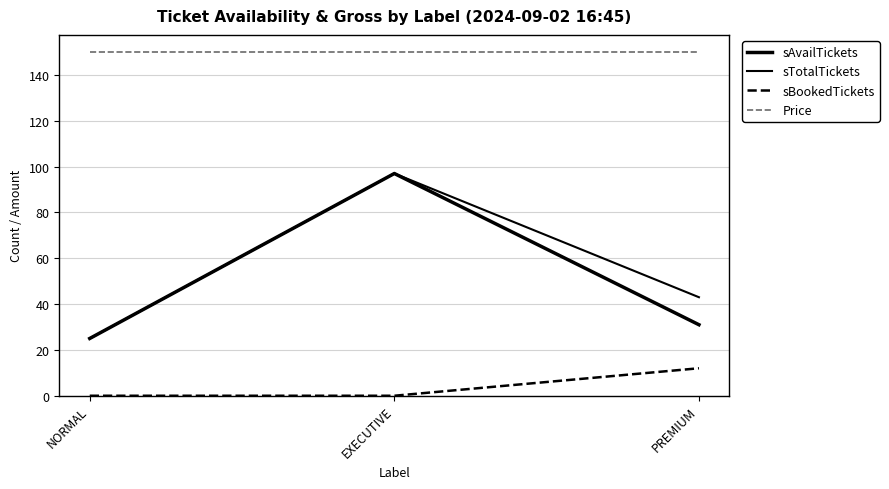

The value of sBookedTickets at EXECUTIVE is 0. True or false?

True